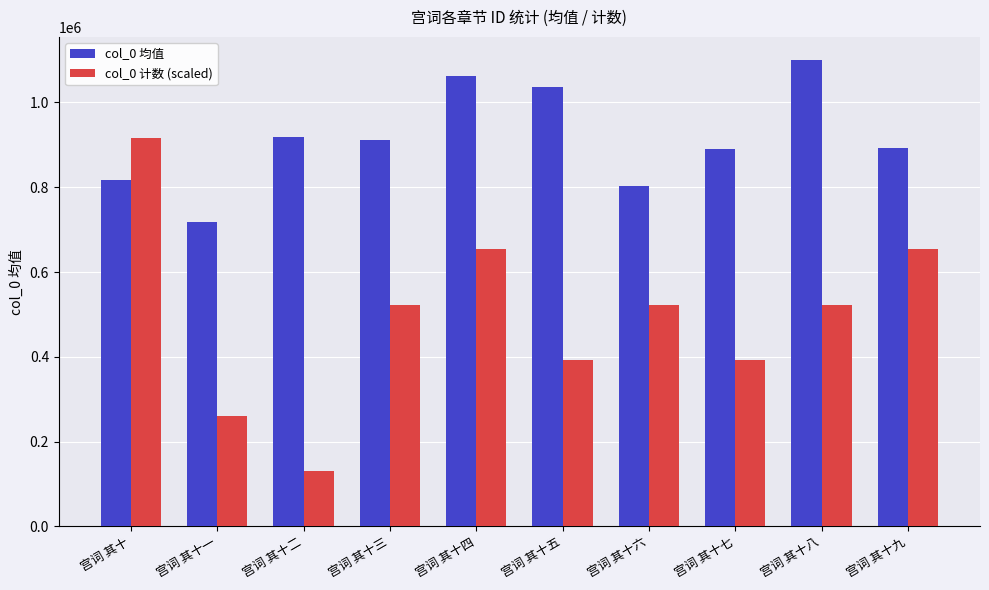

What are all the series names shown in the legend?

col_0 均值, col_0 计数 (scaled)